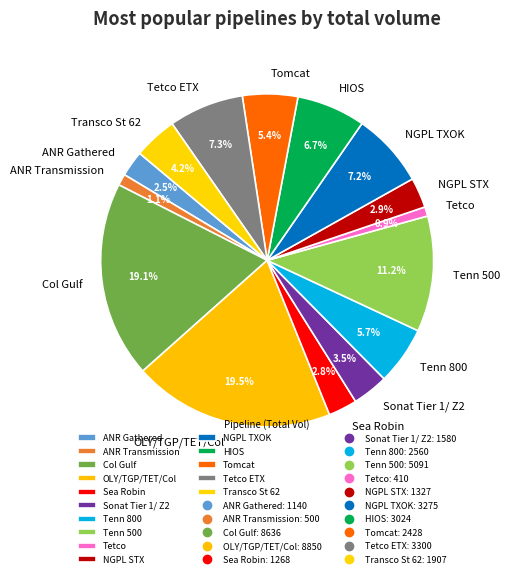

How much of the chart is everything except Tomcat?

94.6%